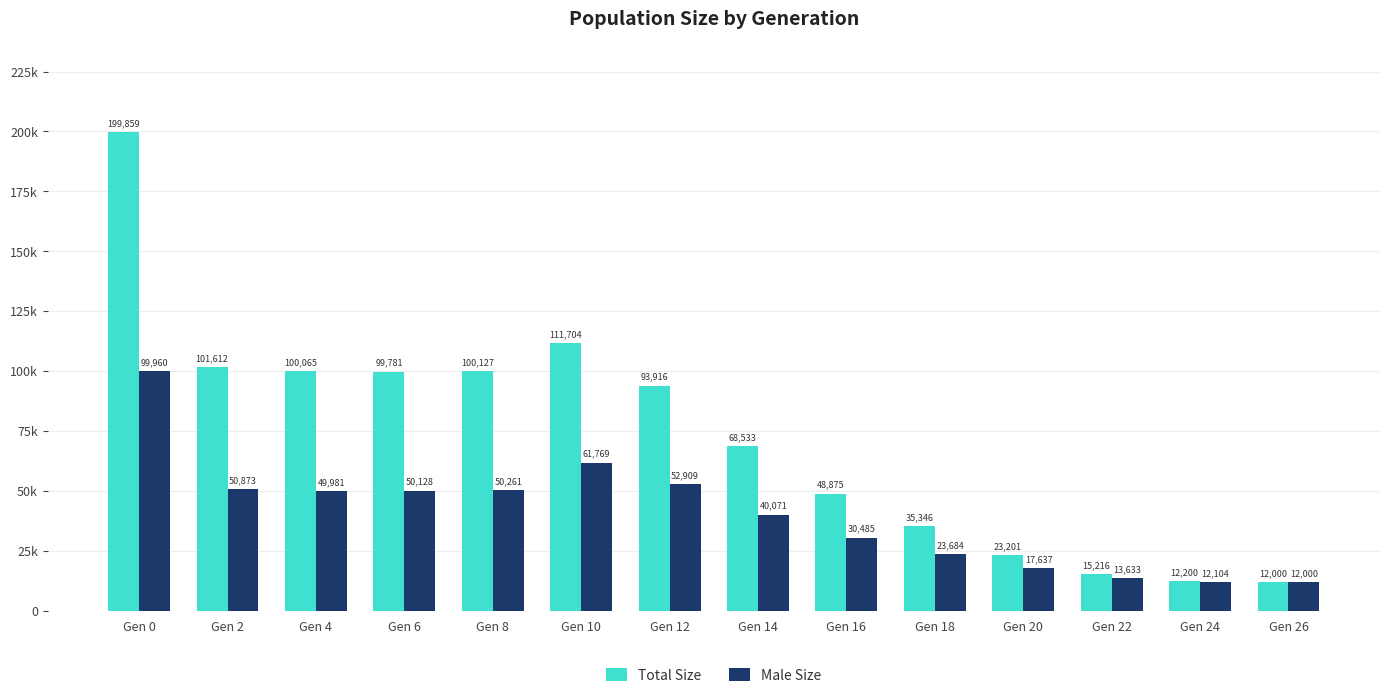

Which series has the largest range (max minus min)?

Total Size